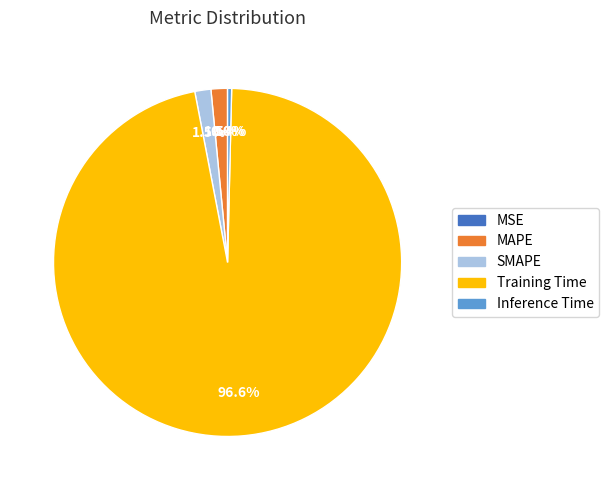

How much of the chart is everything except Inference Time?

99.6%